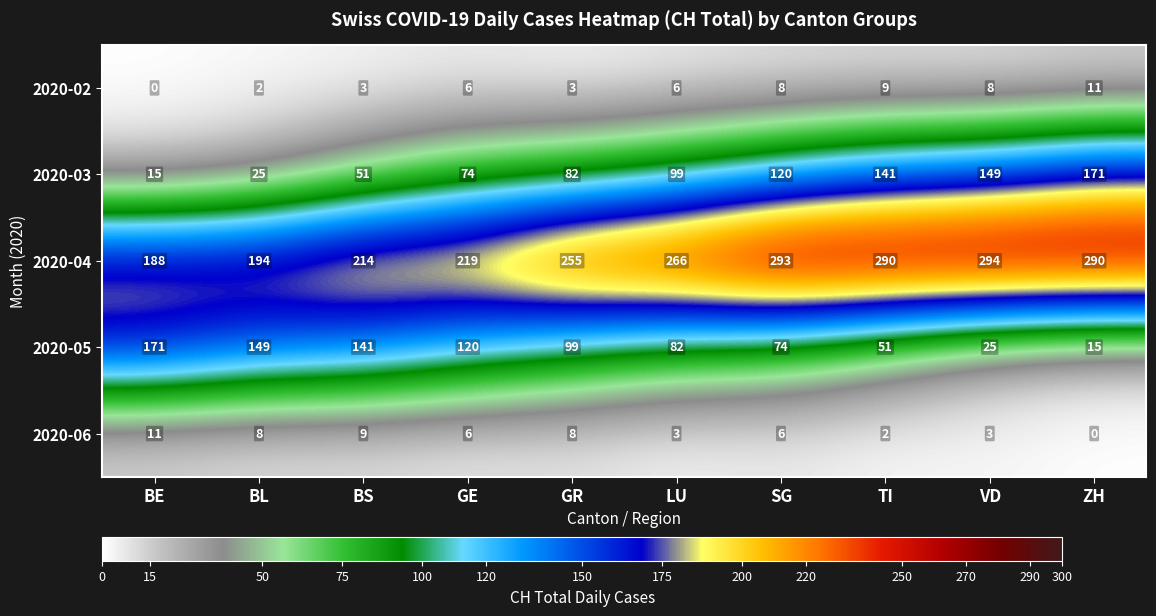

Rank the series at VD from lowest to highest value.

2020-06, 2020-02, 2020-05, 2020-03, 2020-04